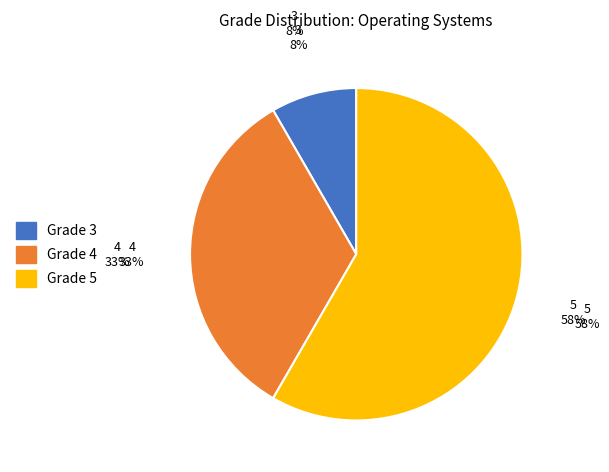

The 4 slice represents 42% of the pie. True or false?

False